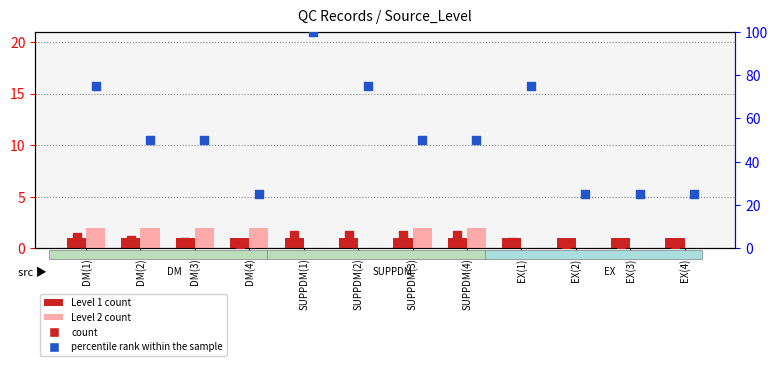

At which category is the sum across all series the highest?

SUPPDM(1)